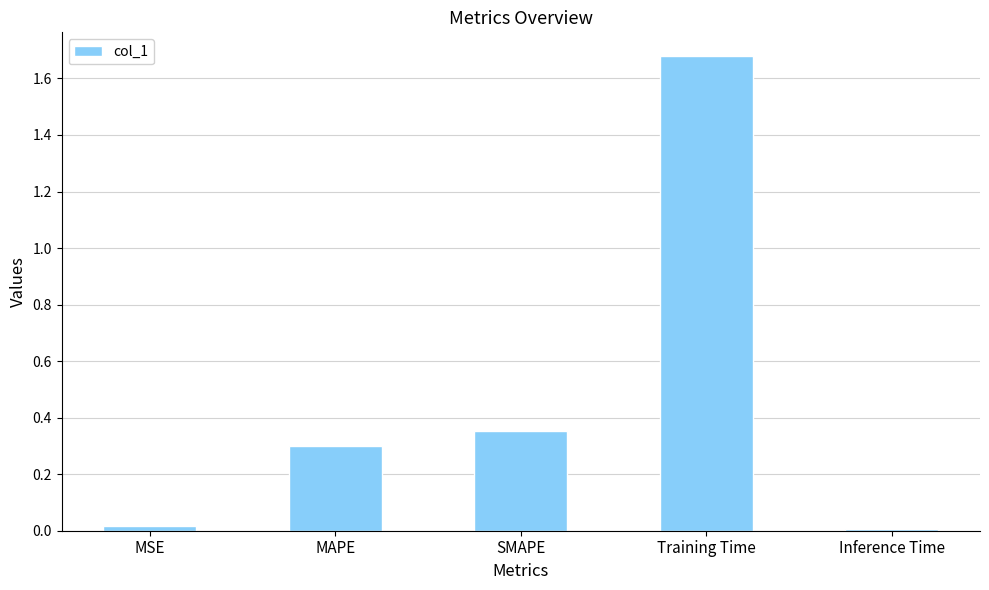

What is the change in value from SMAPE to Training Time?

+1.3